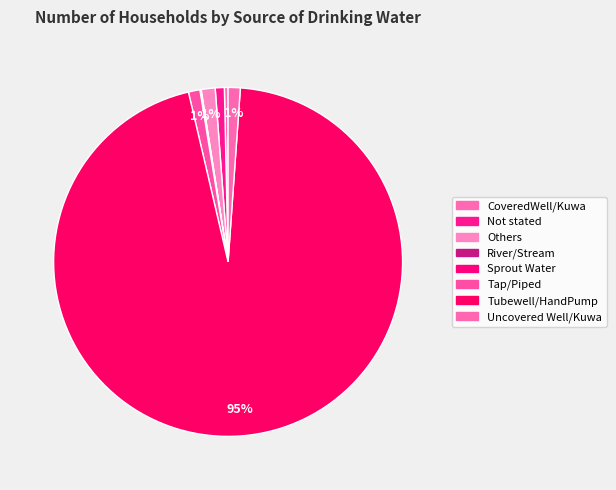

To the nearest percent, what is the difference between the Tap/Piped and Sprout Water slice percentages?

1%